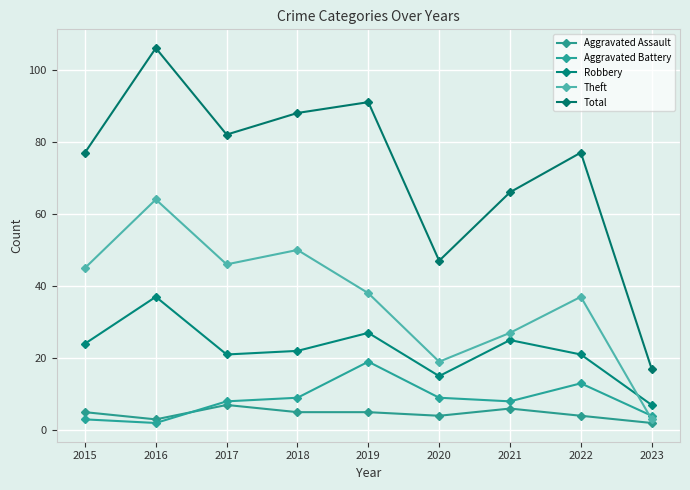

What value does the Theft series have at 2020?

19